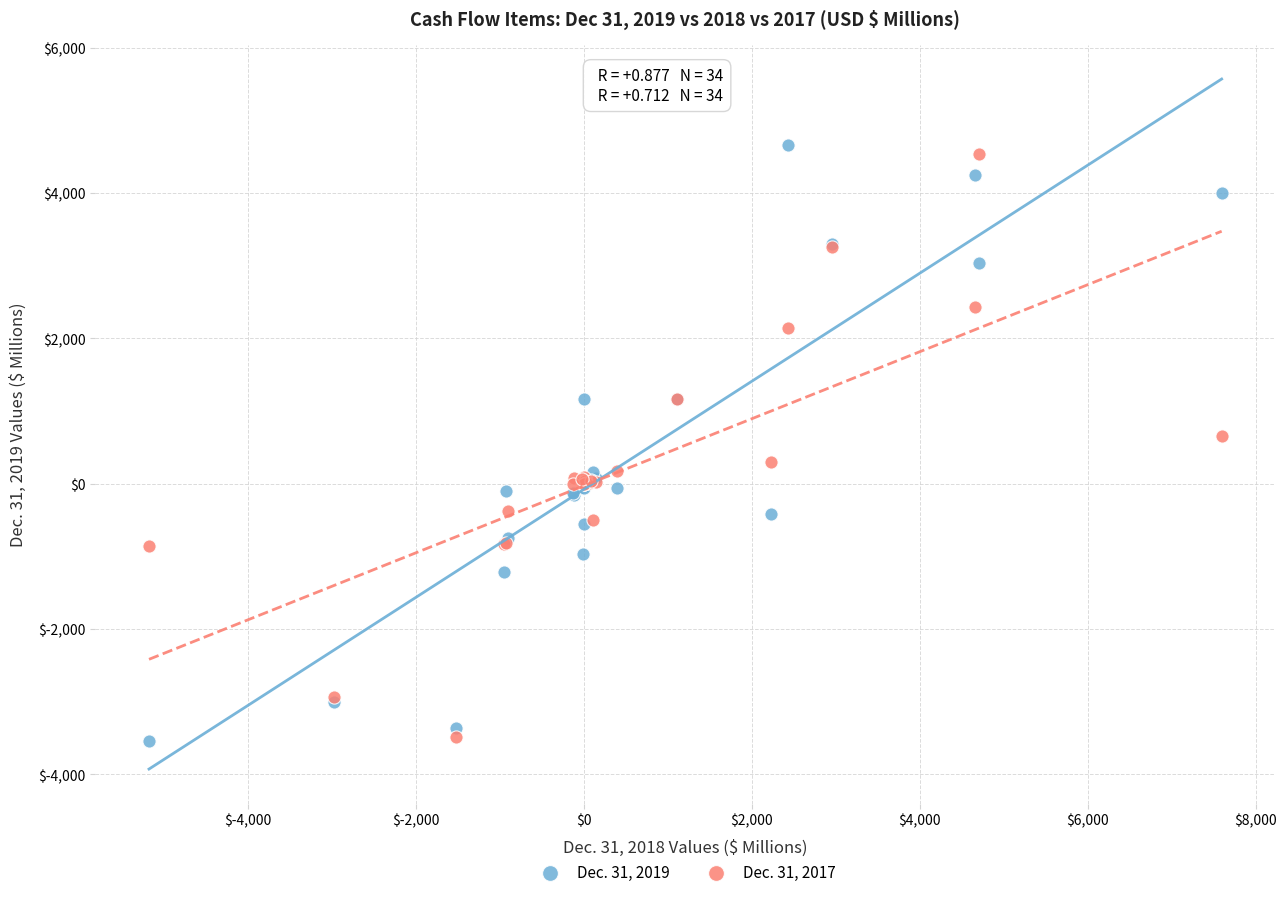

What is the X range (max minus min) for the scatter plot?

12771